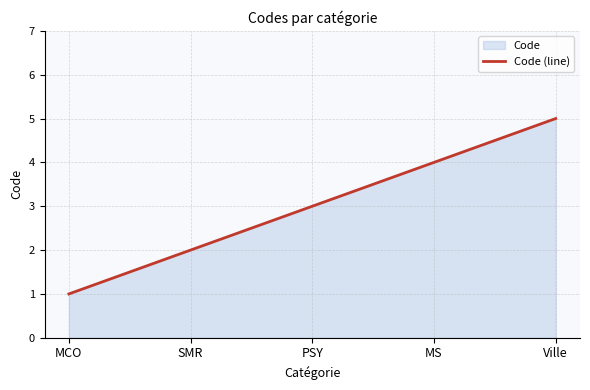

What is the sum of the values at SMR and PSY?

5